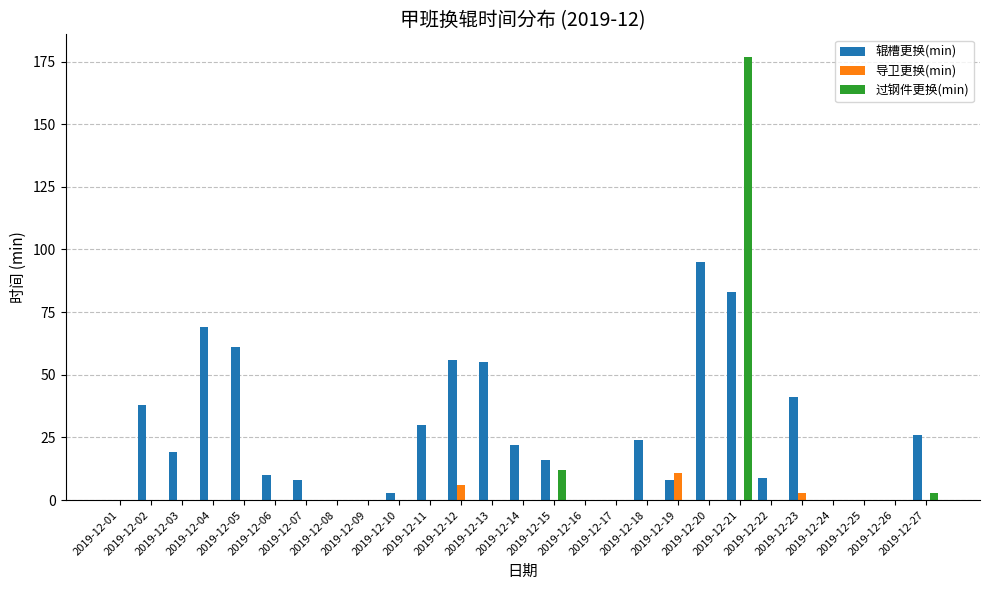

How many groups of bars are there?

27